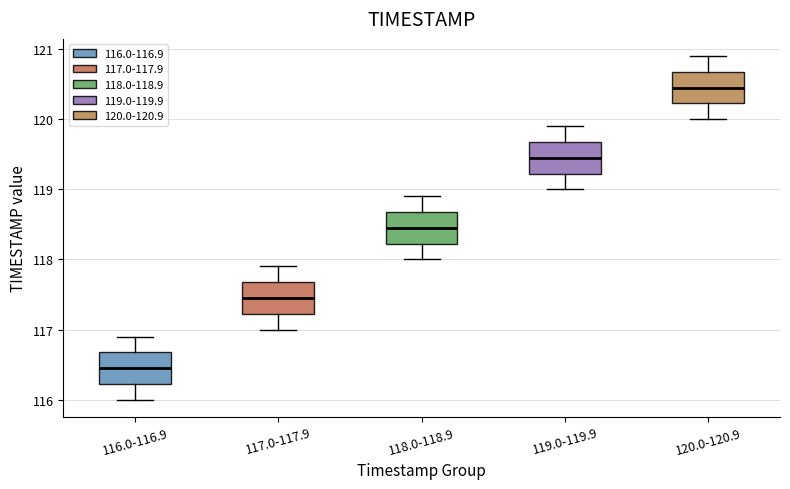

Reading left to right, read every box against the y-axis: the position of its median line, the range the box covers, and the ends of its whiskers. The values are not printed on the chart, so give them approximately, as read against the axis.

116.0-116.9: median 116.5, box 116.2 to 116.7, whiskers 116.0 to 116.9
117.0-117.9: median 117.5, box 117.2 to 117.7, whiskers 117.0 to 117.9
118.0-118.9: median 118.5, box 118.2 to 118.7, whiskers 118.0 to 118.9
119.0-119.9: median 119.5, box 119.2 to 119.7, whiskers 119.0 to 119.9
120.0-120.9: median 120.5, box 120.2 to 120.7, whiskers 120.0 to 120.9